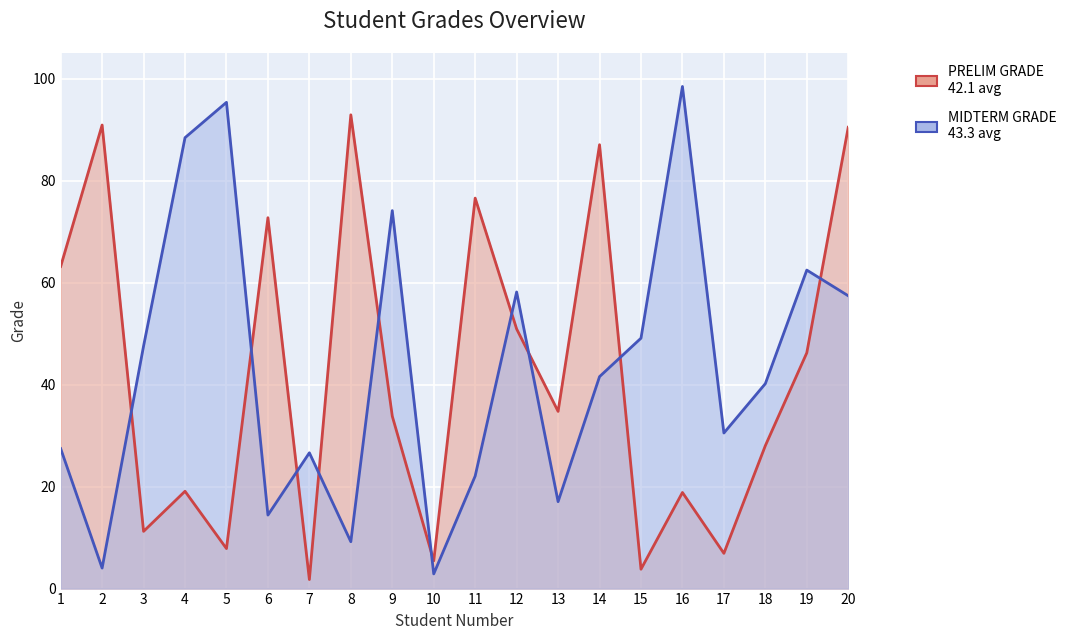

How many lines are shown in the chart?

2